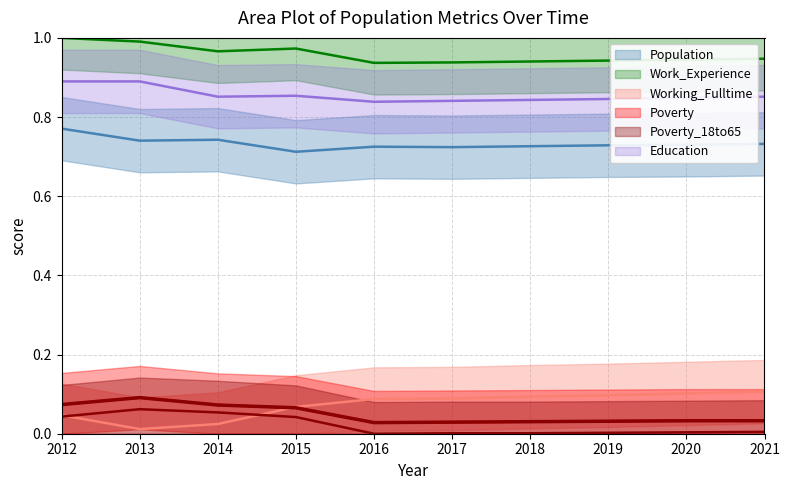

What is the value of the Work_Experience point at the 2nd from the left?

1.0